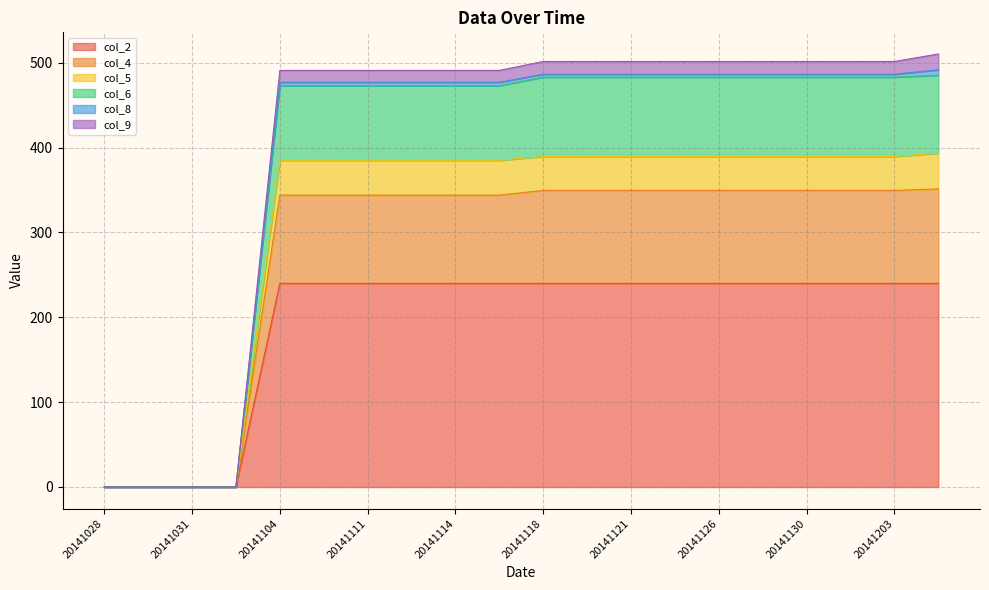

What is the maximum value for col_2?

240.0